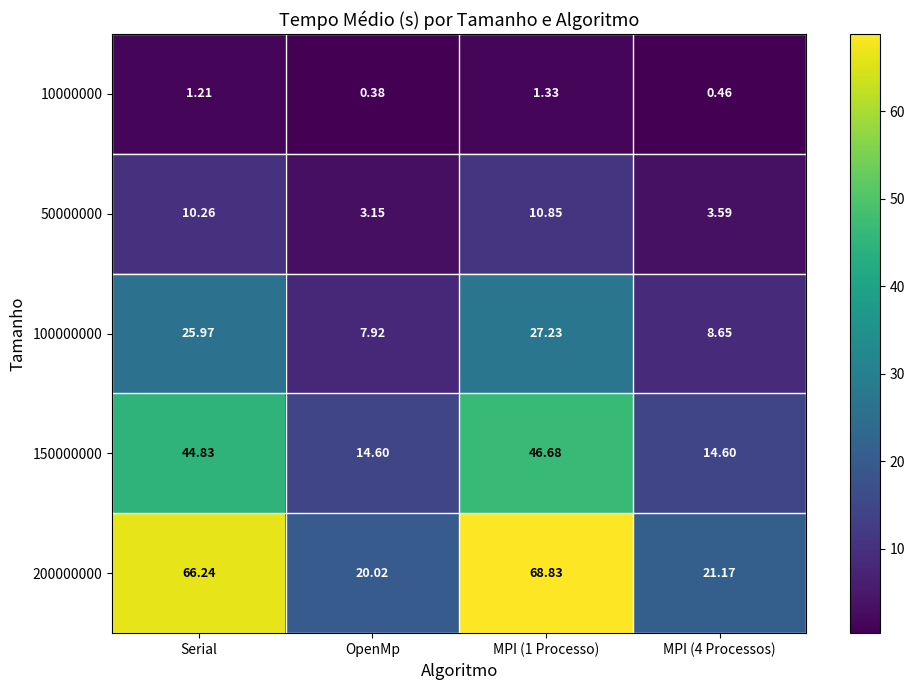

Is the value of 50000000 at MPI (4 Processos) greater than the value of 200000000 at MPI (1 Processo)?

No